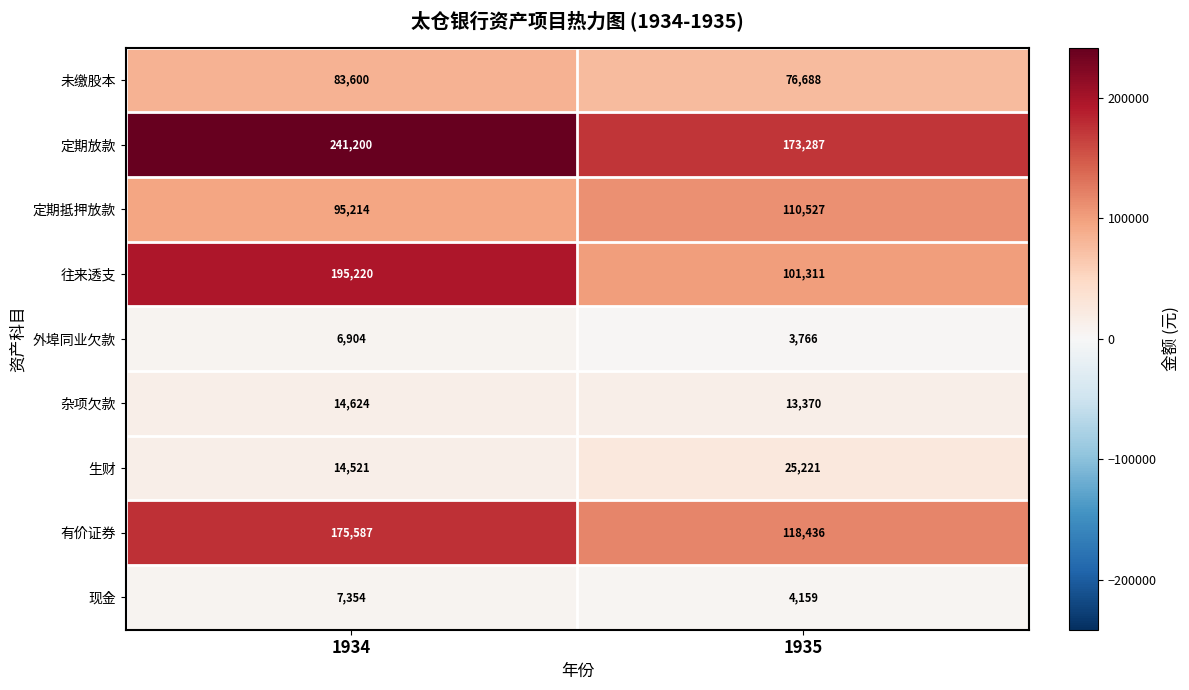

At 1934, list the series in order from largest to smallest.

定期放款, 往来透支, 有价证券, 定期抵押放款, 未缴股本, 杂项欠款, 生财, 现金, 外埠同业欠款